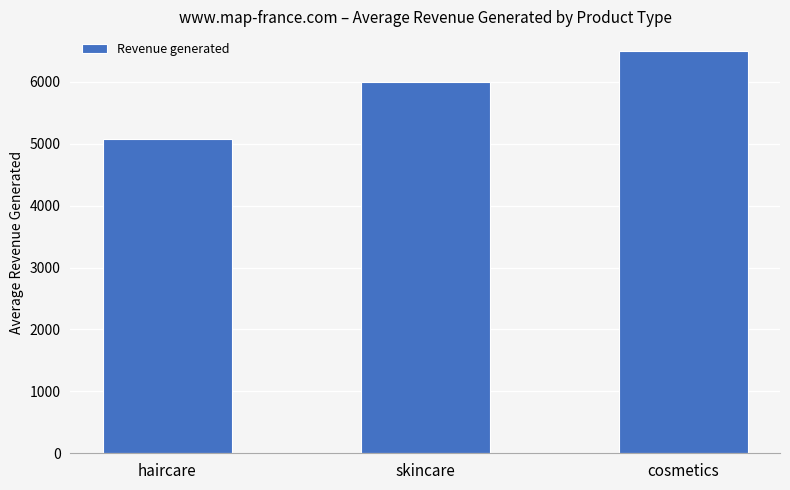

Where is the data nearest to the value 5779?

skincare